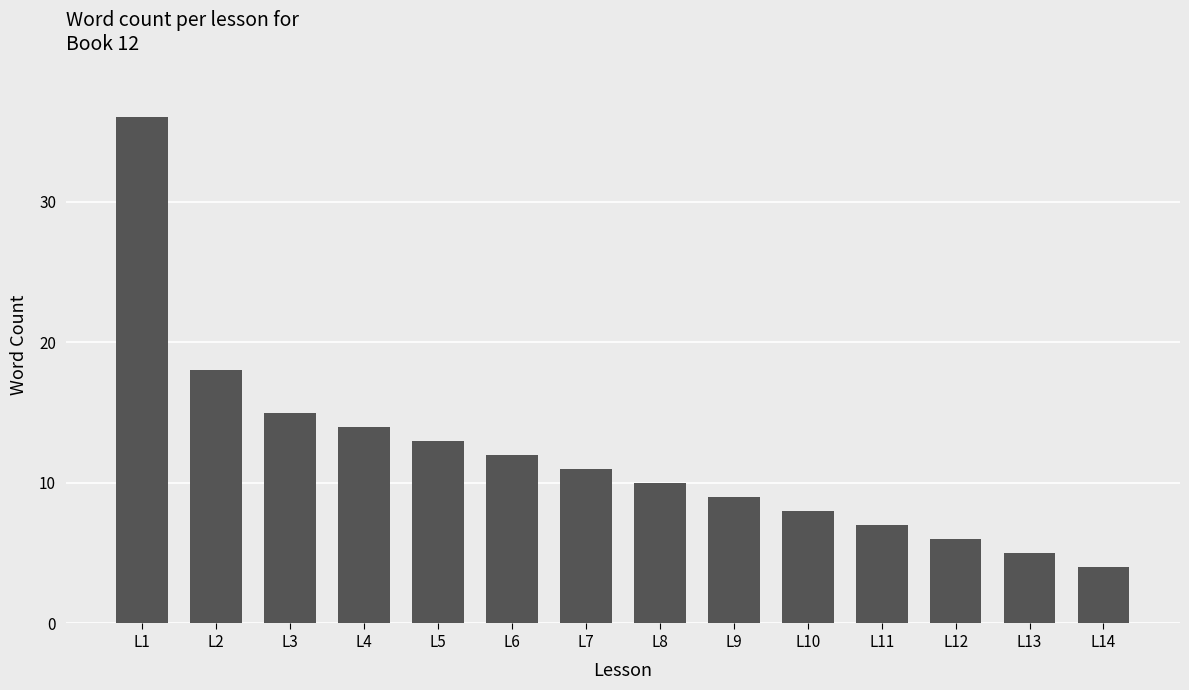

Rank the categories by value from highest to lowest.

L1, L2, L3, L4, L5, L6, L7, L8, L9, L10, L11, L12, L13, L14